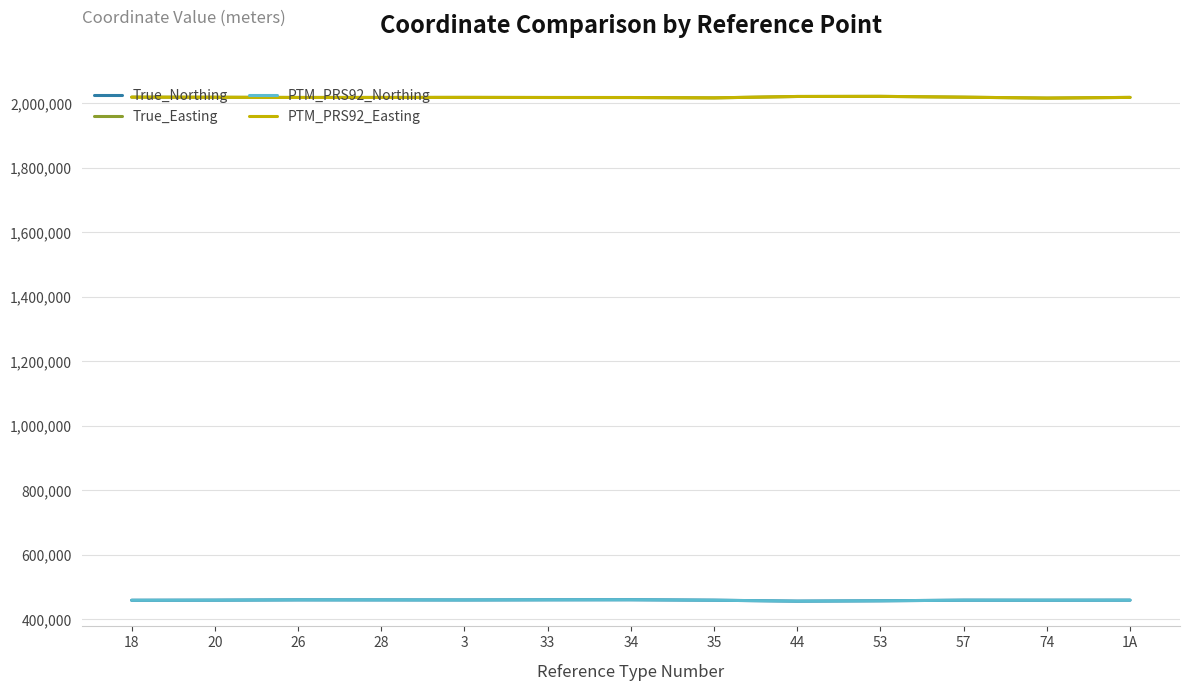

How many lines are shown in the chart?

4